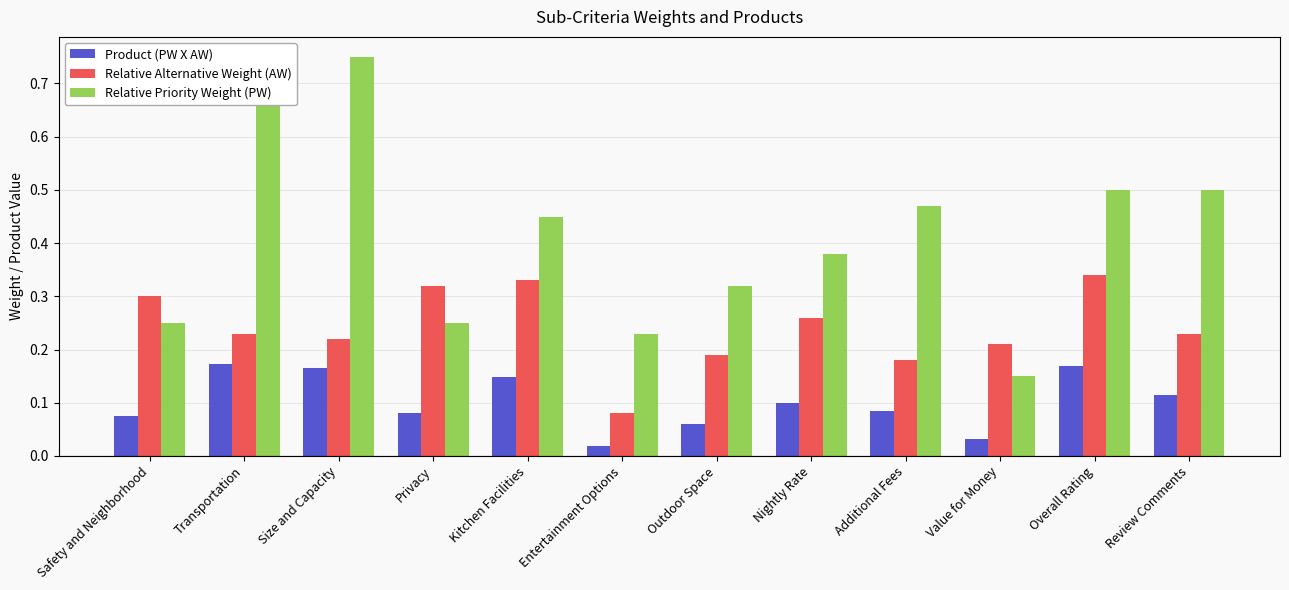

What is the lowest value of the Relative Priority Weight (PW) series?

0.1